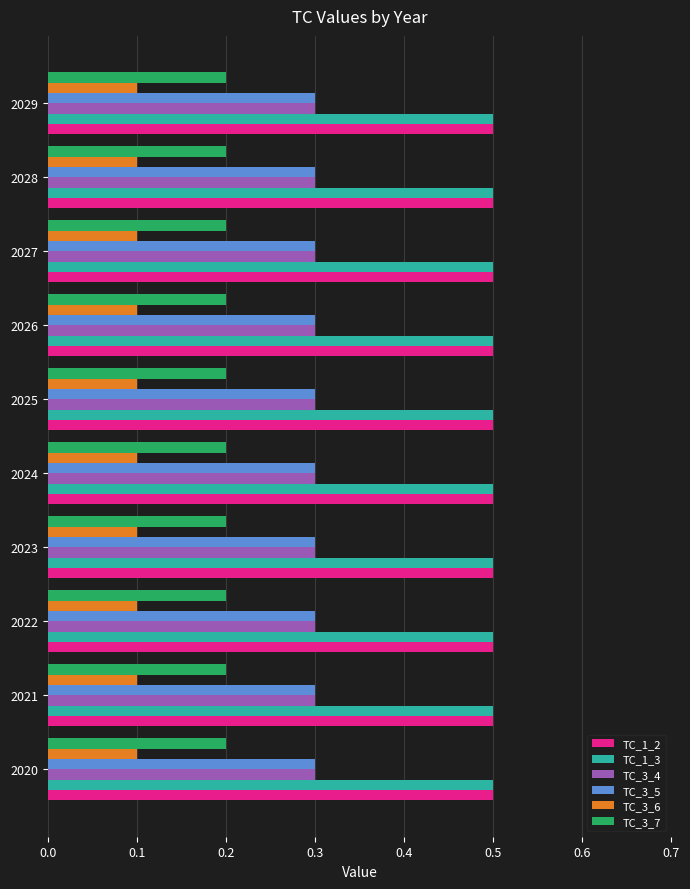

True or false: TC_3_4 has a value of 0.4 at 2028.

False